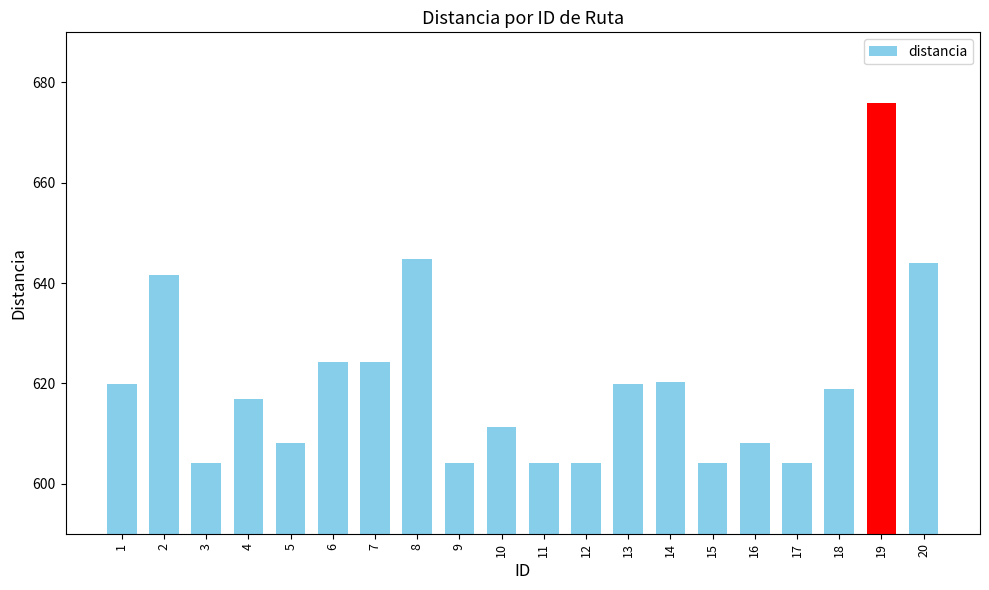

What is the change in value from 6 to 8?

+20.5